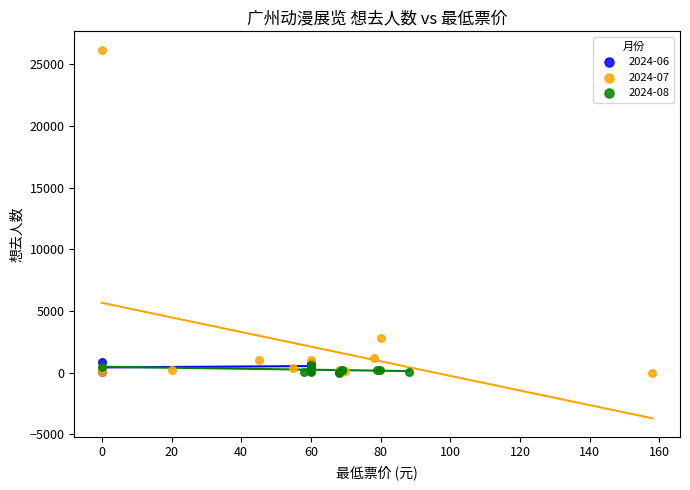

Which series reaches the maximum Y coordinate?

2024-07